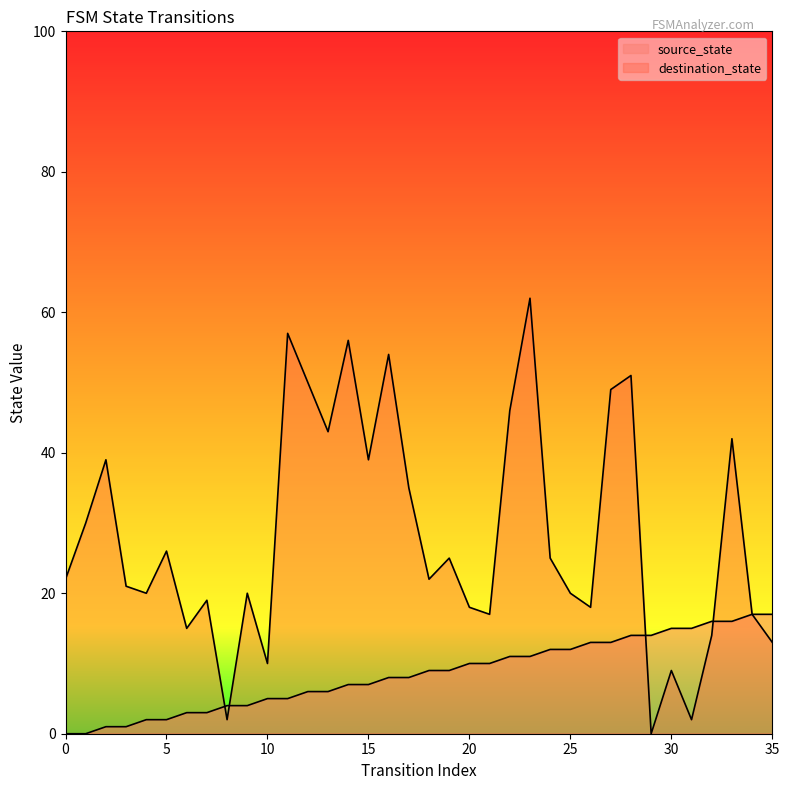

How many interior local valleys does the destination_state series have?

11